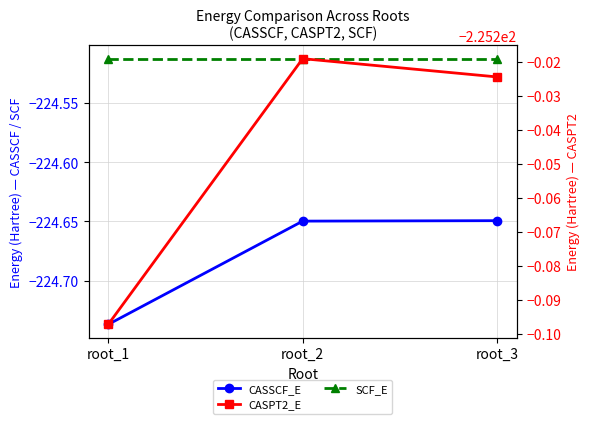

List the series in order of their overall mean, highest first.

SCF_E, CASSCF_E, CASPT2_E